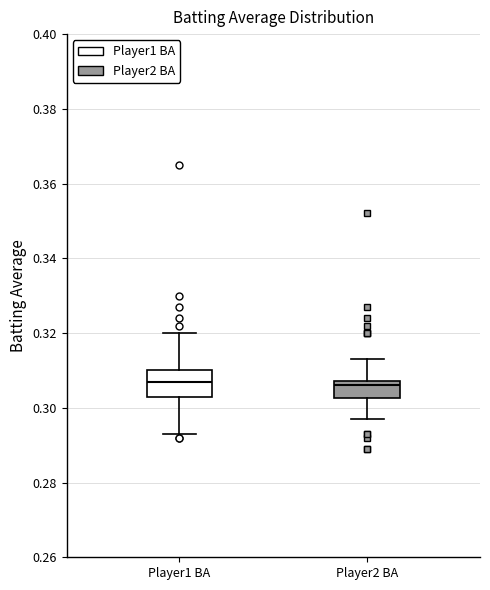

Reading left to right, read every box against the y-axis: the position of its median line, the range the box covers, and the ends of its whiskers. The values are not printed on the chart, so give them approximately, as read against the axis.

Player1 BA: median 0.308, box 0.304 to 0.310, whiskers 0.294 to 0.320
Player2 BA: median 0.306, box 0.302 to 0.308, whiskers 0.298 to 0.314